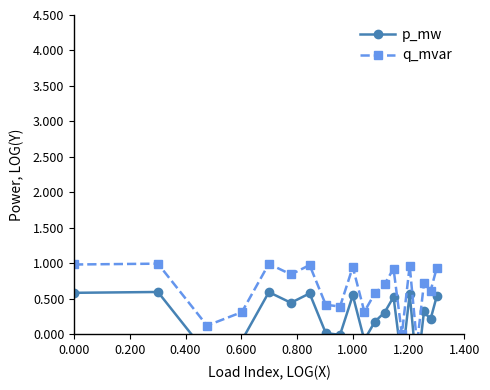

What is the value of the q_mvar point at the 2nd from the left?

1.0